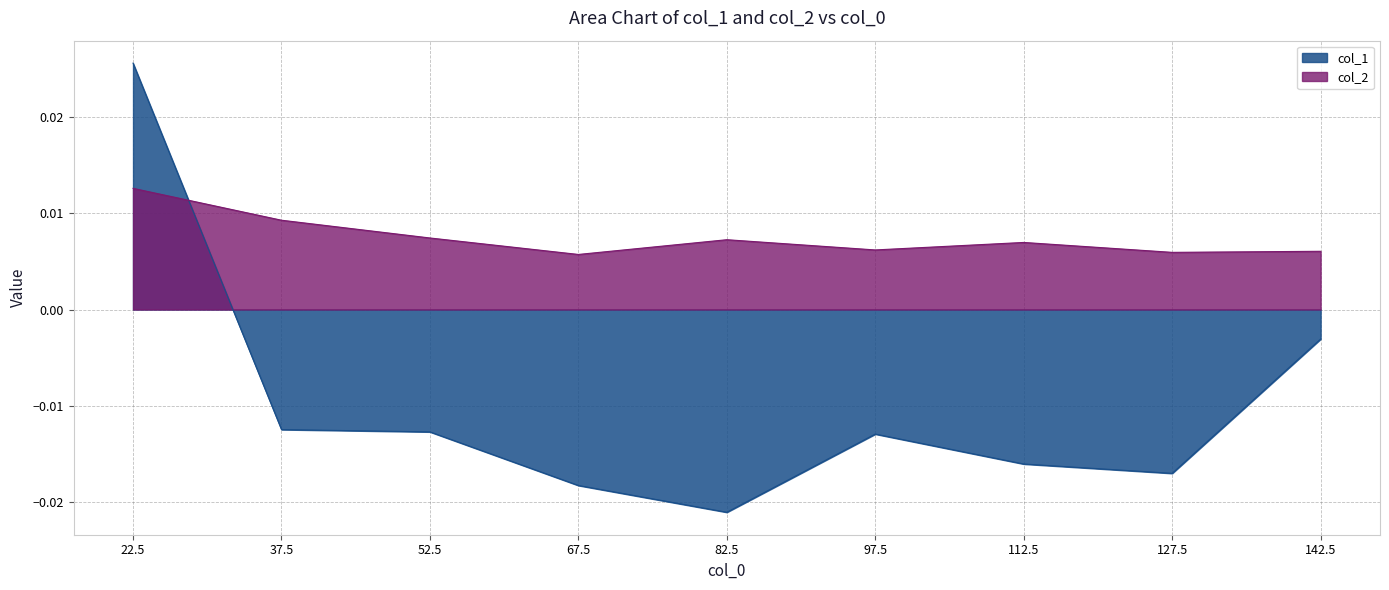

Is the value of col_1 at 52.5 greater than the value of col_2 at 97.5?

No